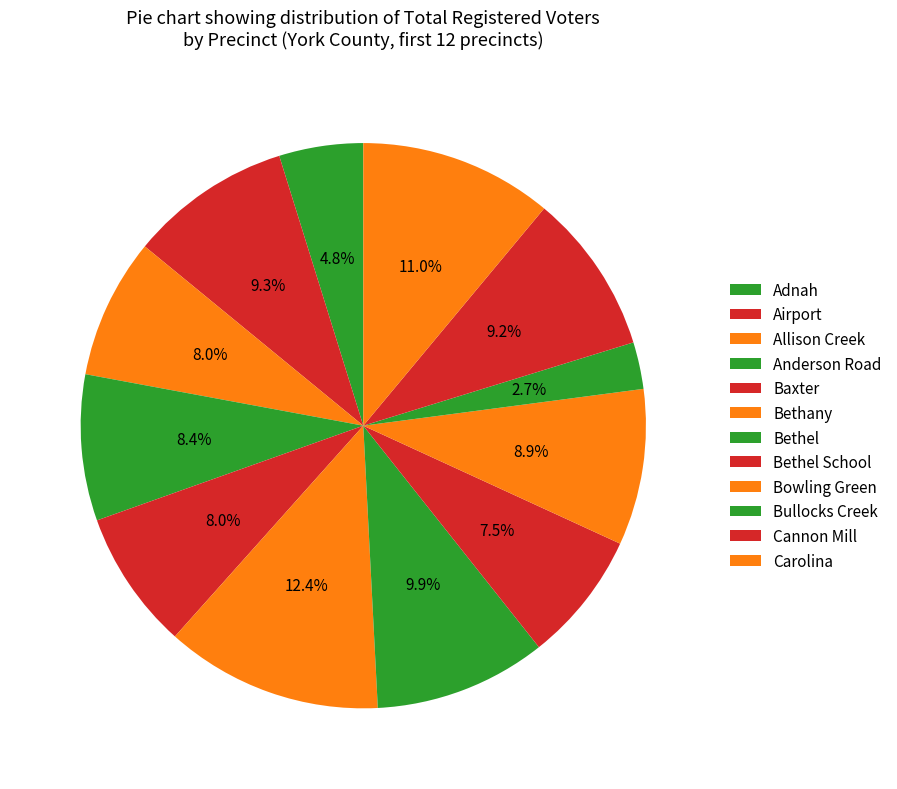

Which category has the biggest portion of the pie?

Bethany